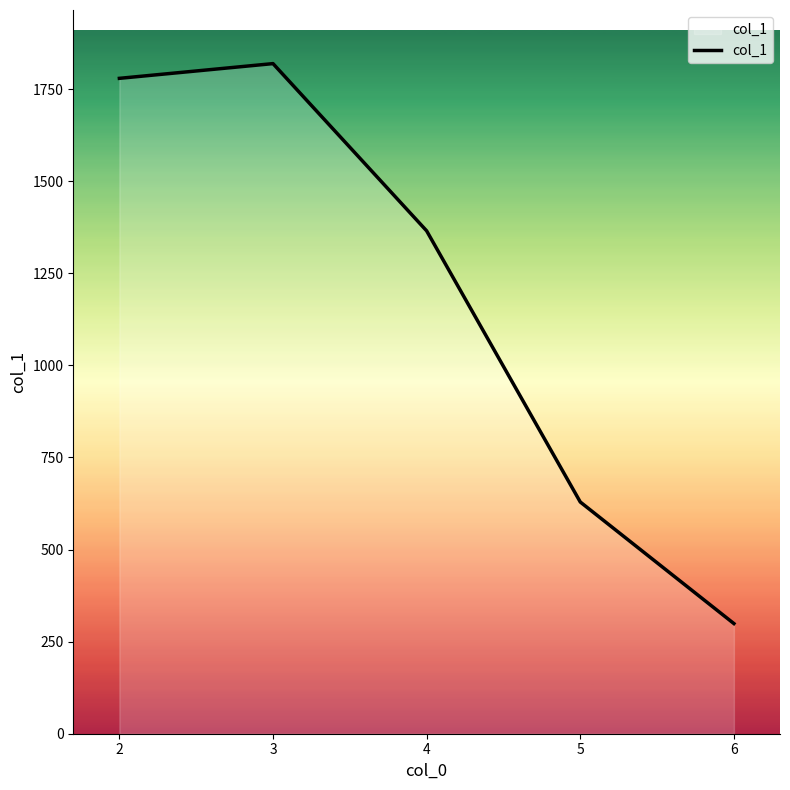

At which label is the value closest to 1059?

4